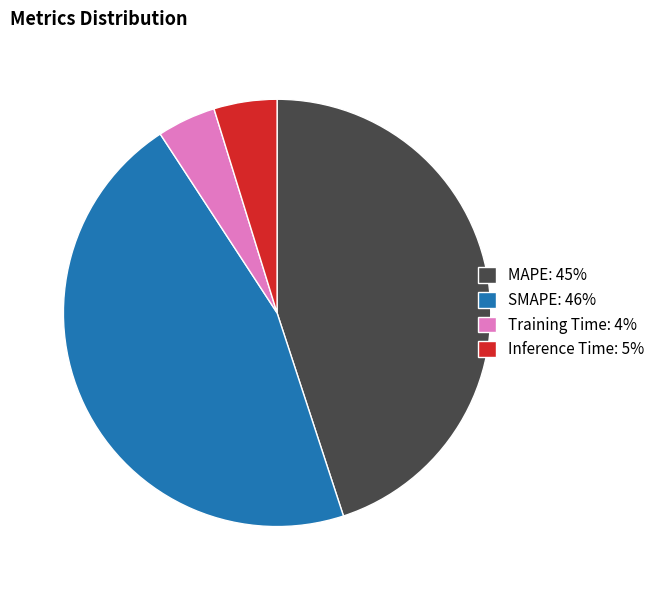

Which has a higher value, Training Time: 4% or SMAPE: 46%?

SMAPE: 46%